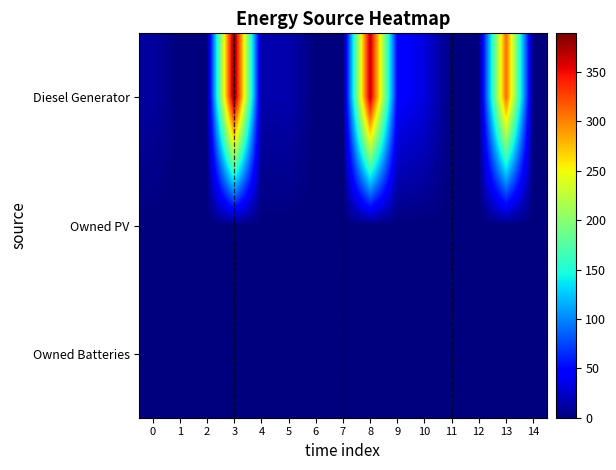

What is the maximum value shown in the chart?

389